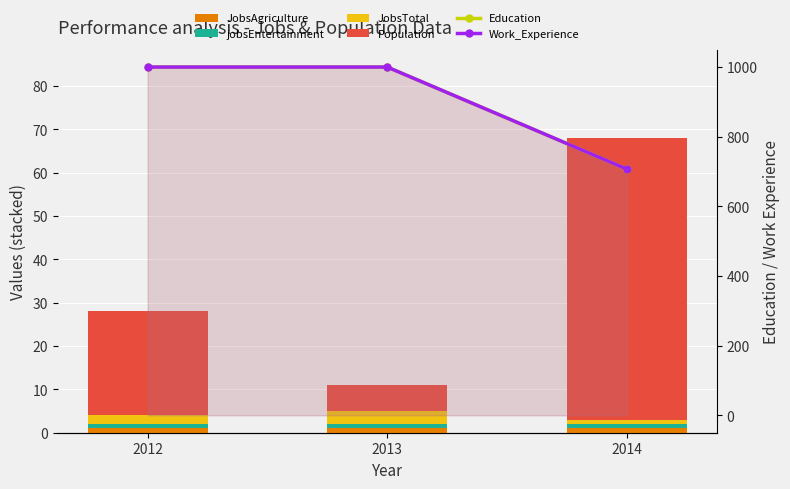

What is the minimum value for JobsAgriculture?

1